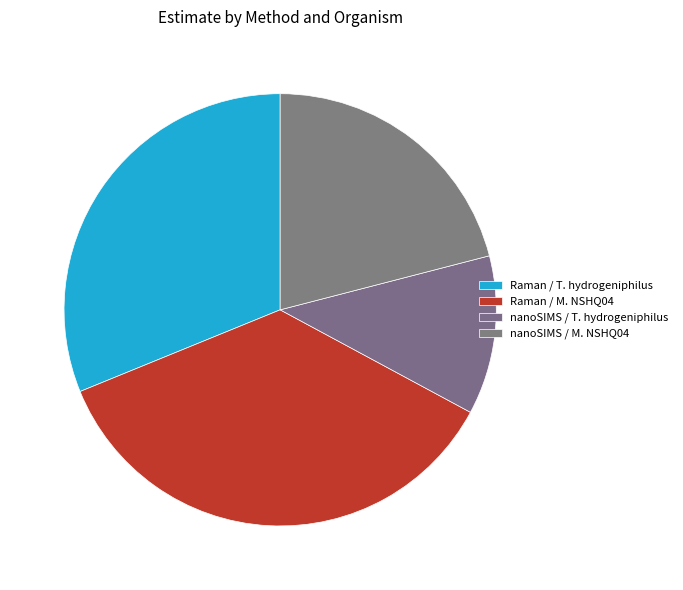

True or false: nanoSIMS / M. NSHQ04 accounts for 11% of the total.

False